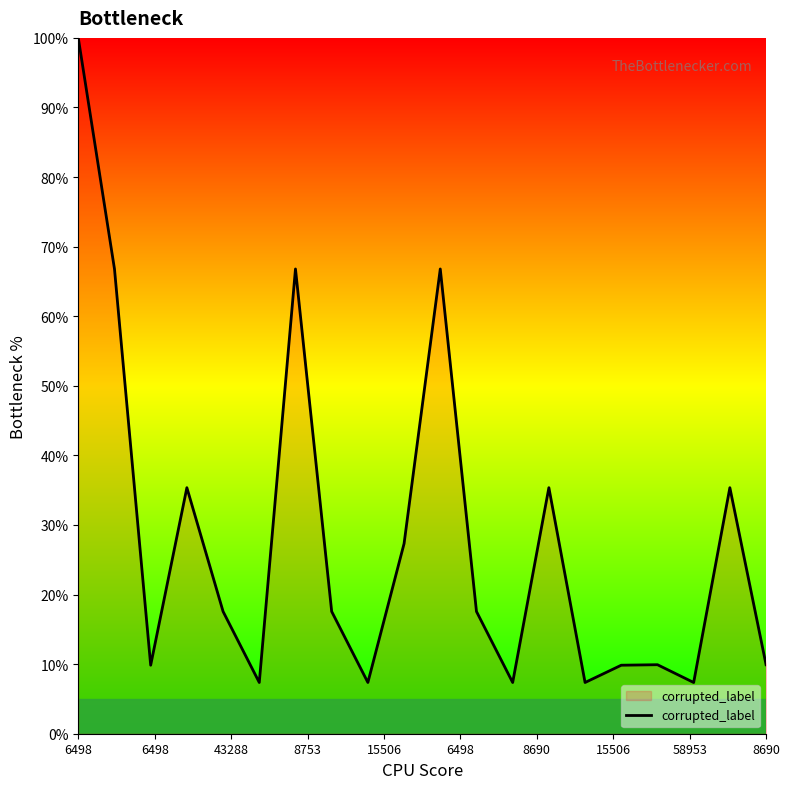

What is the maximum value shown in the chart?

100.0